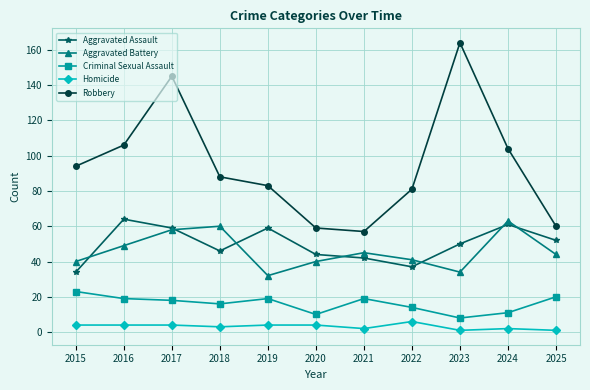

Which series changed the most between 2015 and 2016?

Aggravated Assault